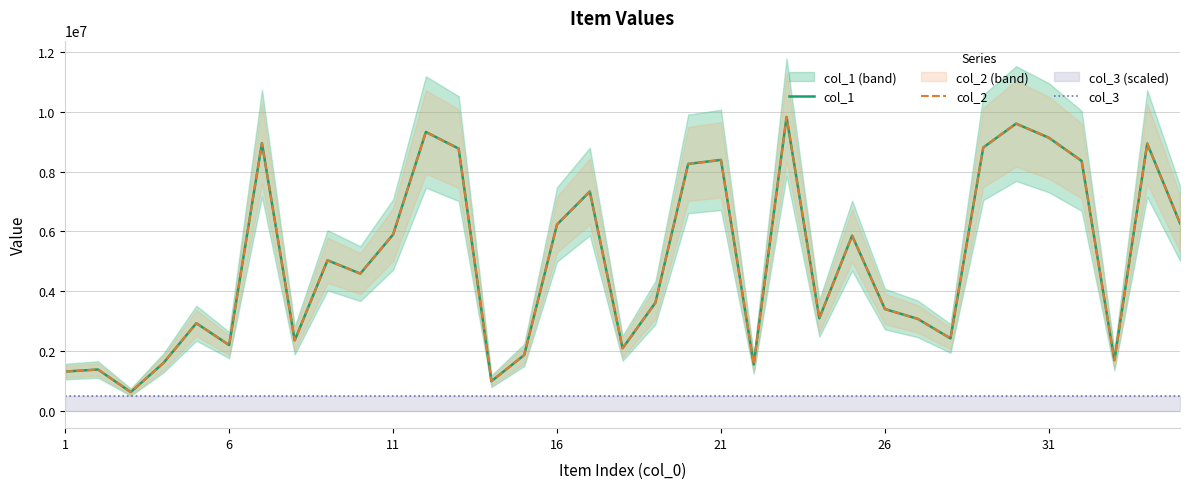

How many lines are shown in the chart?

3